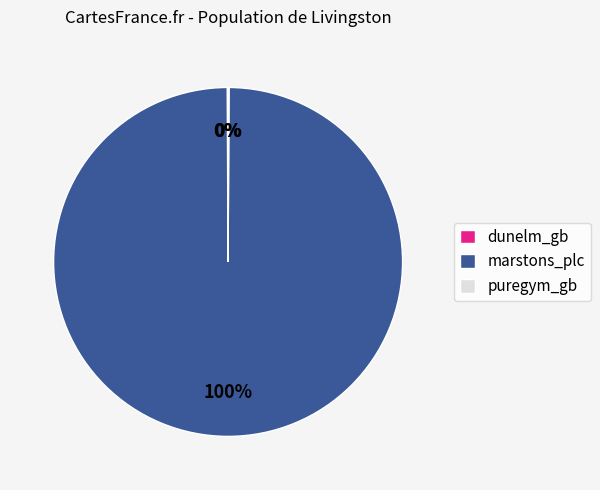

Which category accounts for the majority?

marstons_plc